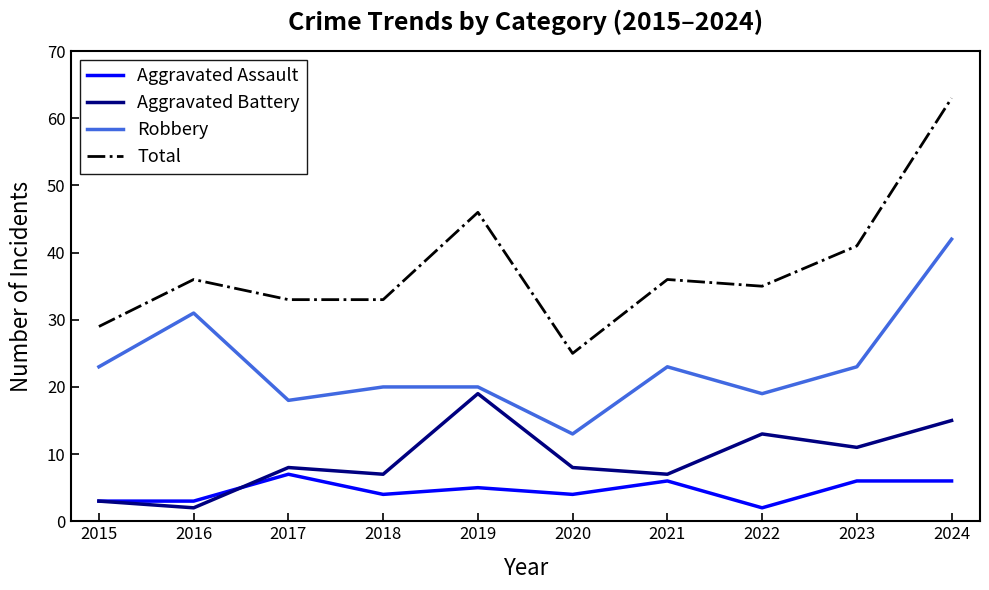

What are all the series names shown in the legend?

Aggravated Assault, Aggravated Battery, Robbery, Total